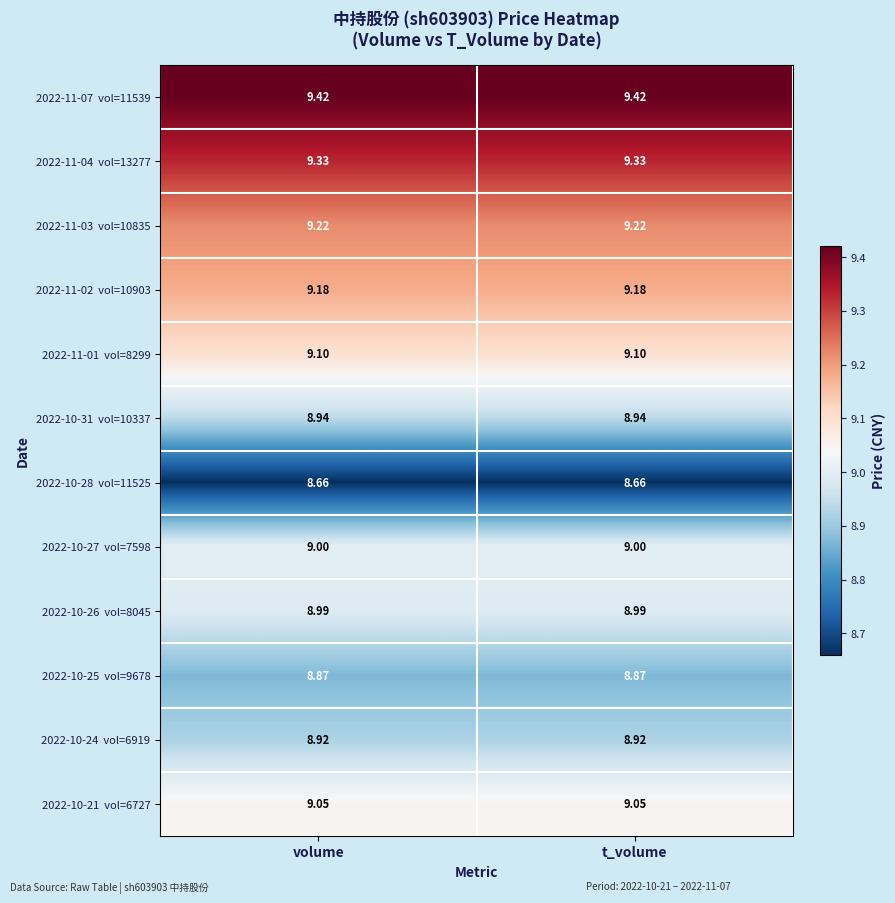

What is the maximum value shown in the chart?

9.4